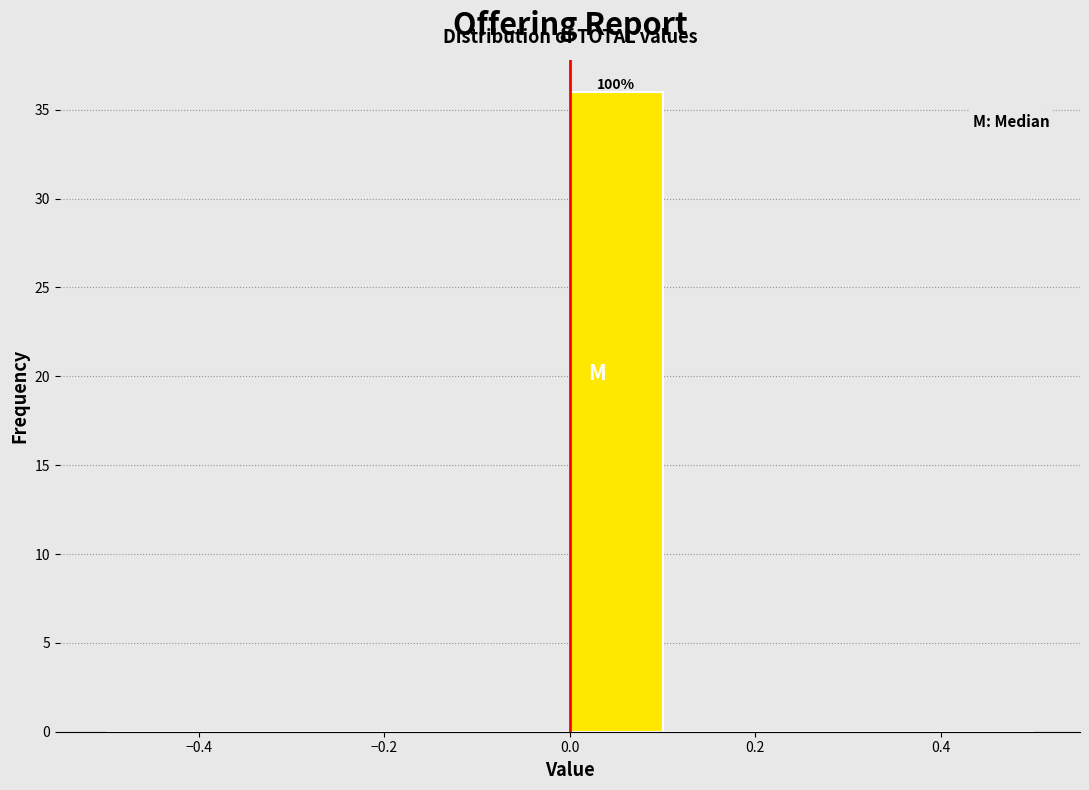

Which range on the x-axis has the tallest bar?

0.0 to 0.1